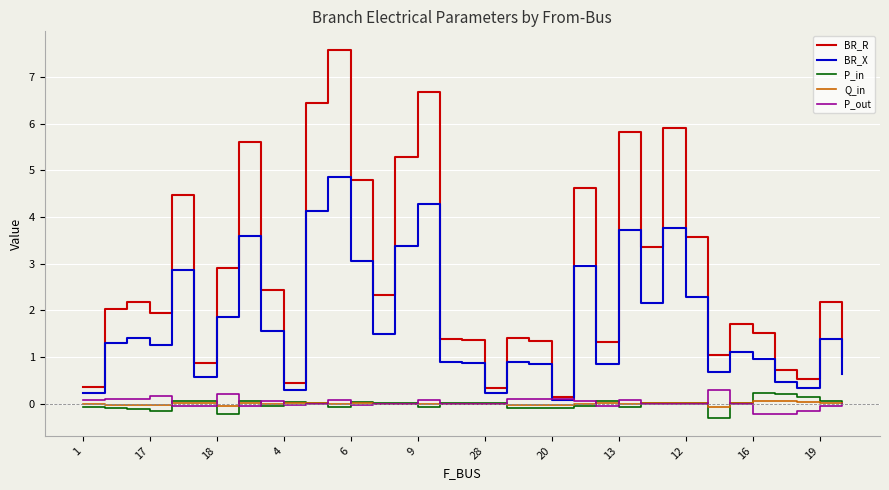

Which series has the largest total across all categories?

BR_R